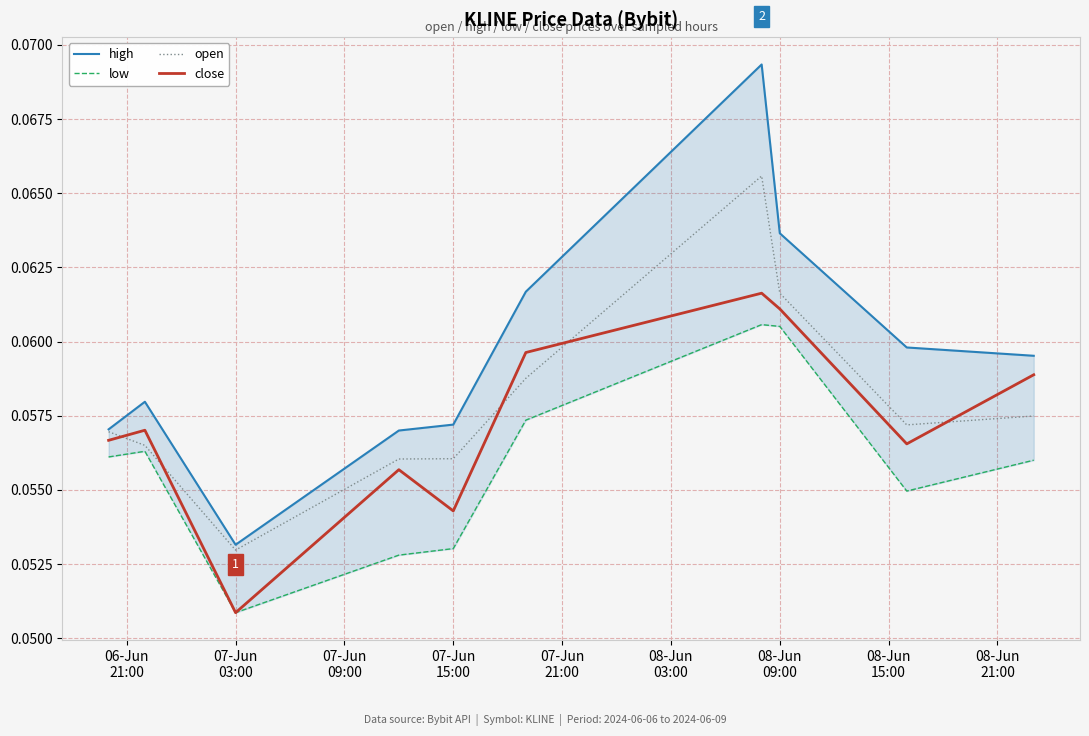

Which series ends up on top after the final intersection of open and close?

close